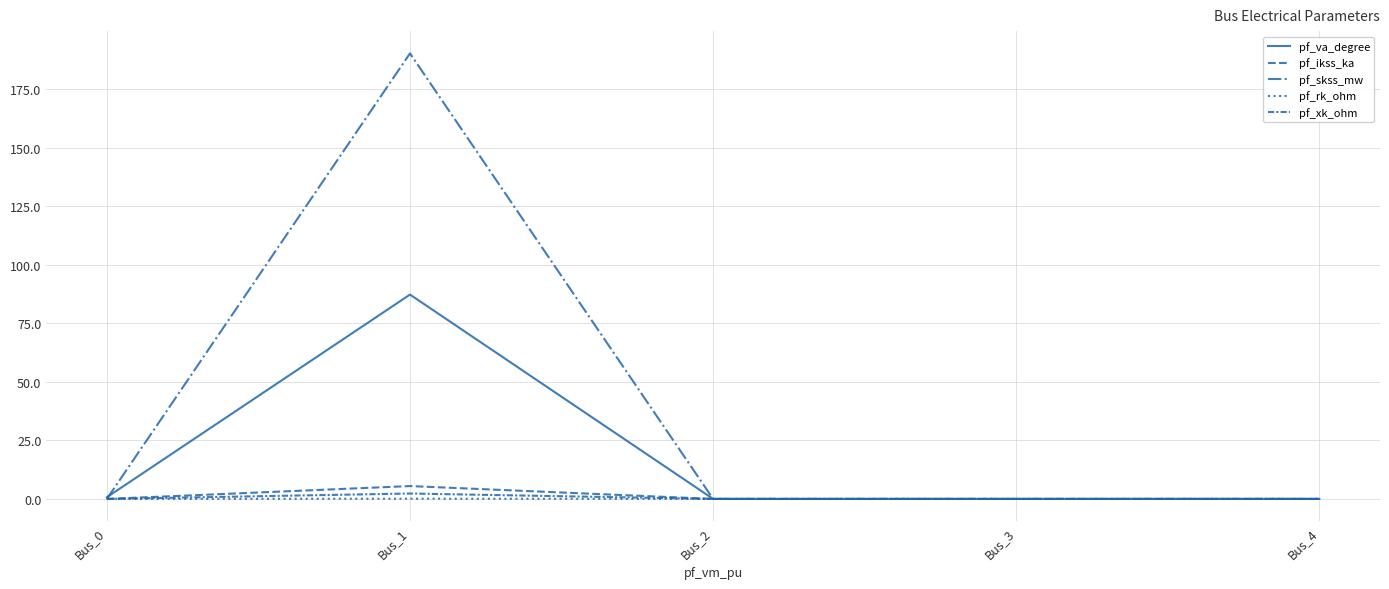

Reading left to right, what are all the values shown in this chart?

pf_va_degree: Bus_0=0.7	Bus_1=87.3	Bus_2=0.0	Bus_3=0.0	Bus_4=0.0
pf_ikss_ka: Bus_0=0.0	Bus_1=5.5	Bus_2=0.0	Bus_3=0.0	Bus_4=0.0
pf_skss_mw: Bus_0=0.0	Bus_1=190.4	Bus_2=0.0	Bus_3=0.0	Bus_4=0.0
pf_rk_ohm: Bus_0=0.0	Bus_1=0.1	Bus_2=0.0	Bus_3=0.0	Bus_4=0.0
pf_xk_ohm: Bus_0=0.0	Bus_1=2.3	Bus_2=0.0	Bus_3=0.0	Bus_4=0.0